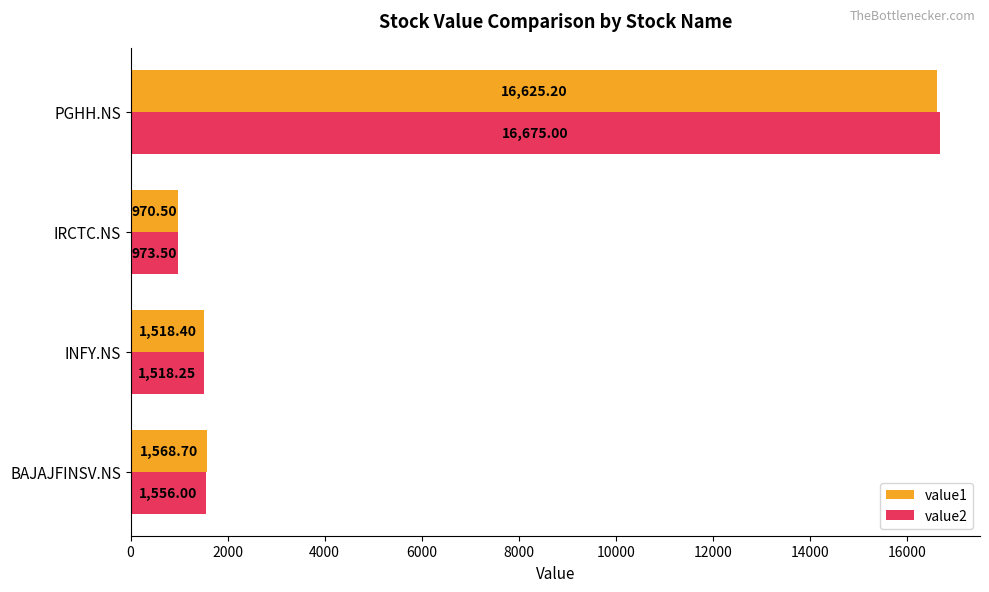

At which label is value2 closest to 8824?

BAJAJFINSV.NS